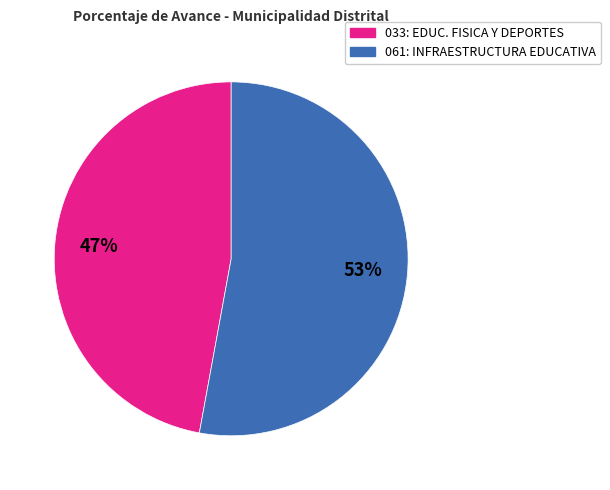

What is the largest slice in the pie chart?

061: INFRAESTRUCTURA EDUCATIVA